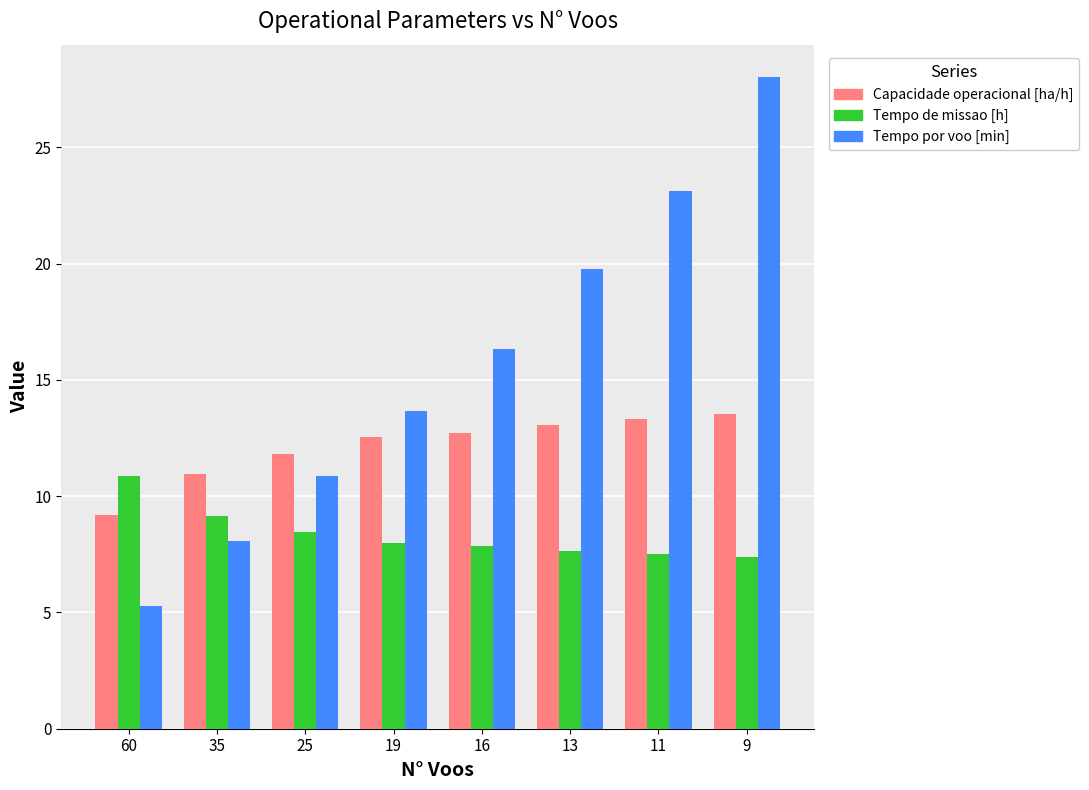

At which category is the sum across all series the highest?

9